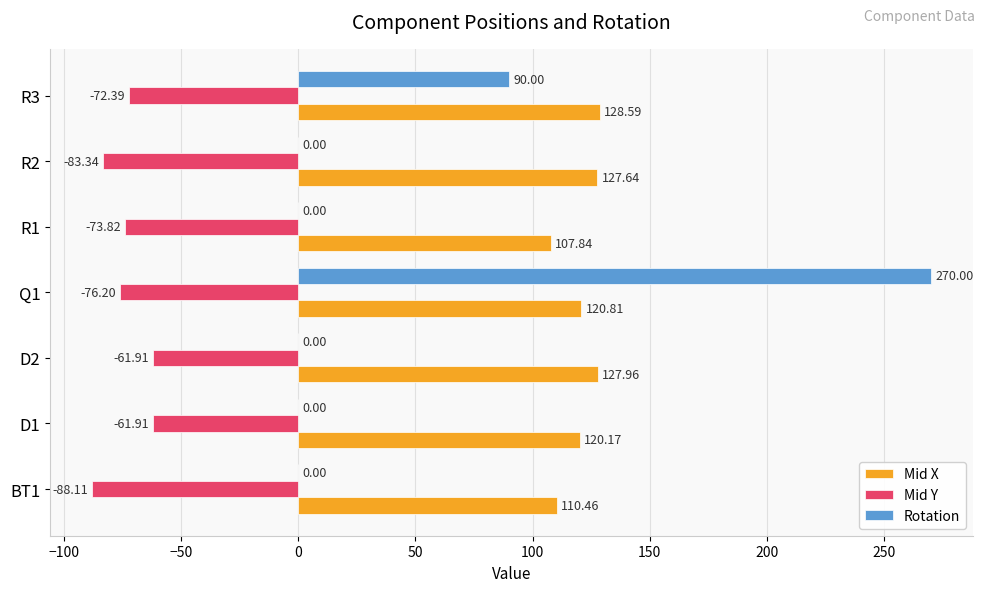

What is the sum of all Mid Y values?

-517.7